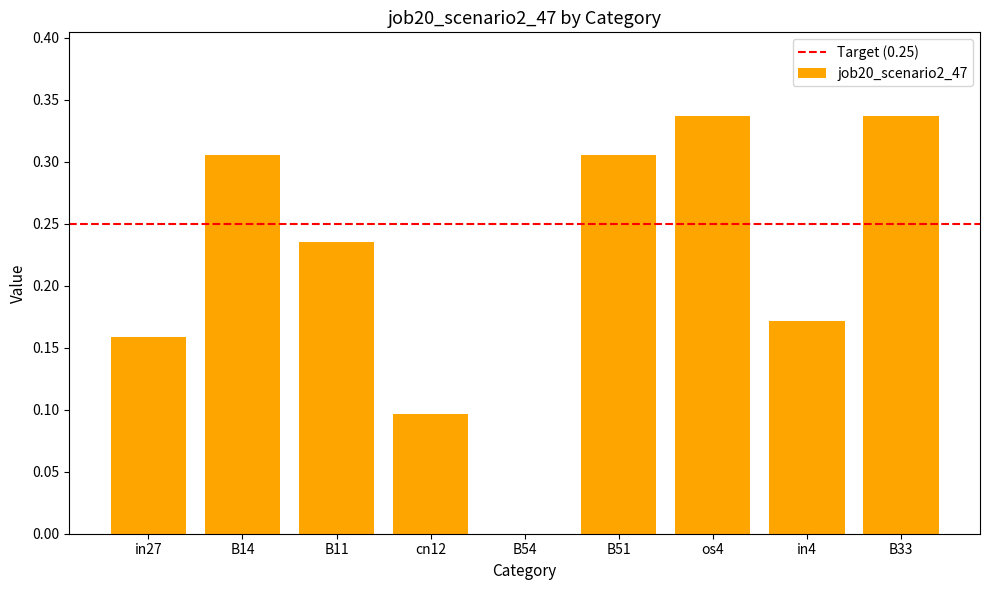

What is the sum of the values at B14 and os4?

0.6